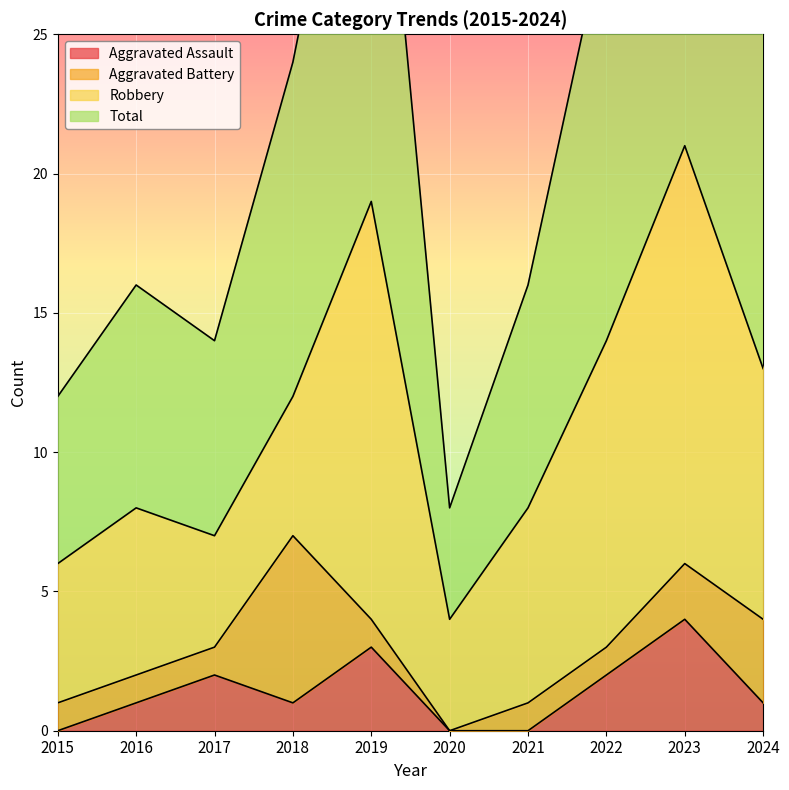

What is the maximum value shown in the chart?

42